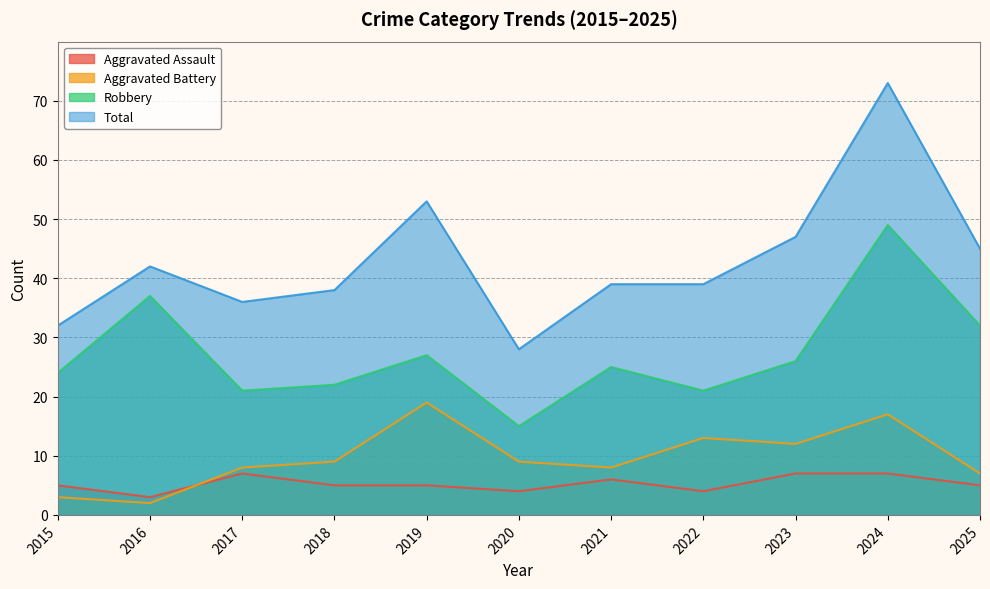

What are all the series names shown in the legend?

Aggravated Assault, Aggravated Battery, Robbery, Total